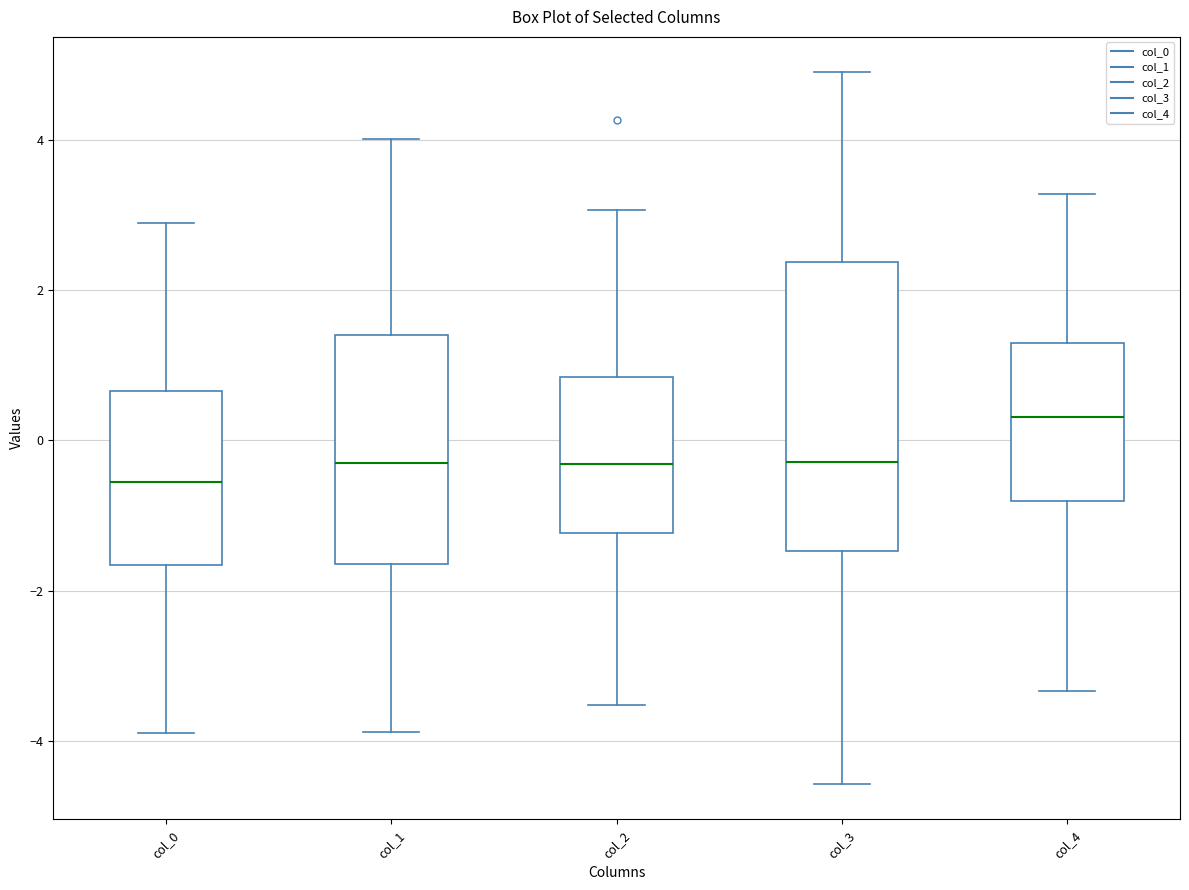

Reading left to right, read every box against the y-axis: the position of its median line, the range the box covers, and the ends of its whiskers. The values are not printed on the chart, so give them approximately, as read against the axis.

col_0: median -0.6, box -1.6 to 0.6, whiskers -4.0 to 3.0
col_1: median -0.2, box -1.6 to 1.4, whiskers -3.8 to 4.0
col_2: median -0.4, box -1.2 to 0.8, whiskers -3.6 to 3.0
col_3: median -0.2, box -1.4 to 2.4, whiskers -4.6 to 5.0
col_4: median 0.4, box -0.8 to 1.2, whiskers -3.4 to 3.2